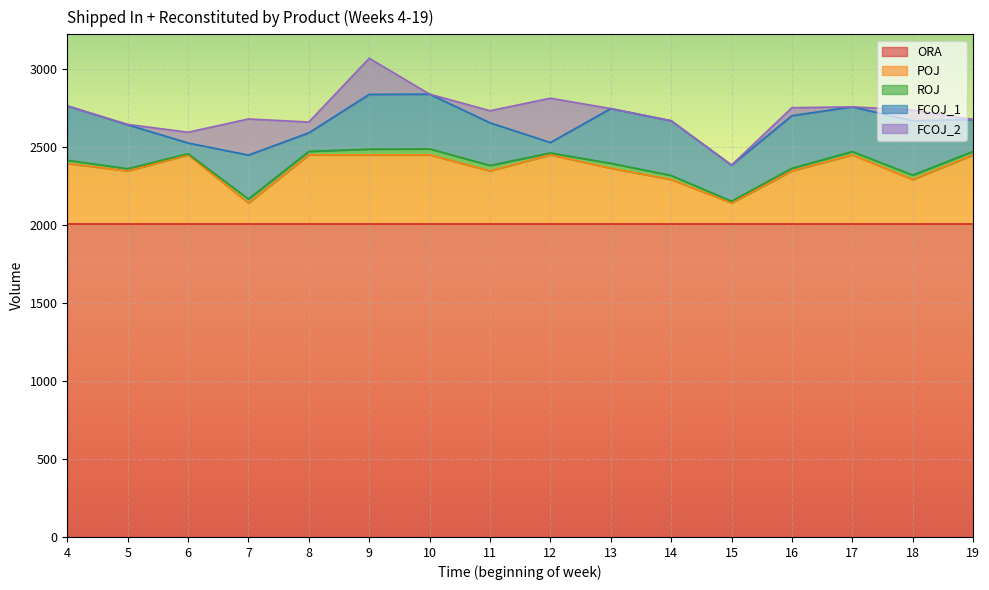

Does the chart display data point markers on the line(s)?

No